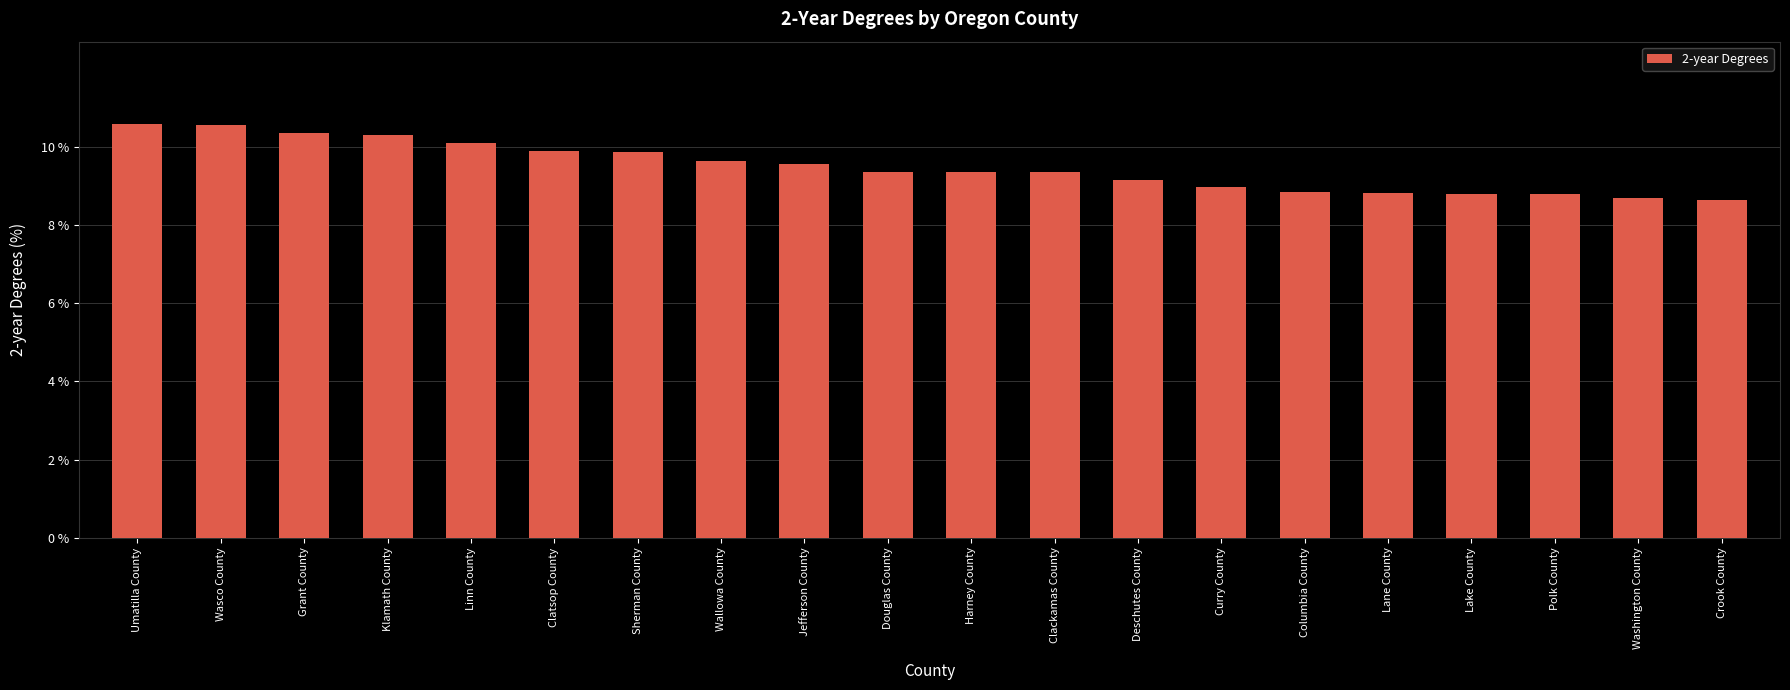

What is the difference between the maximum and second lowest values?

1.9